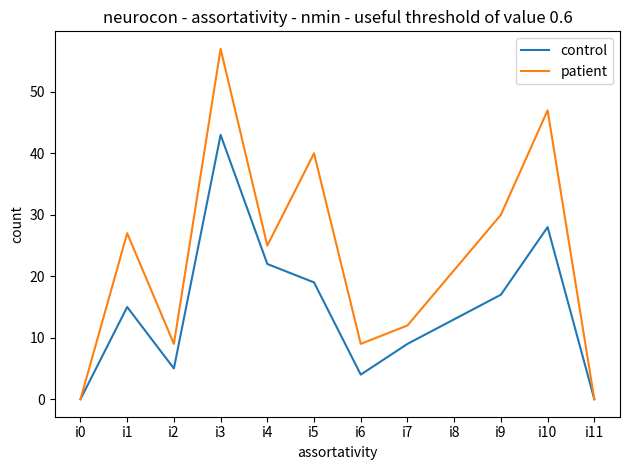

The value of patient at i6 is 9. True or false?

True